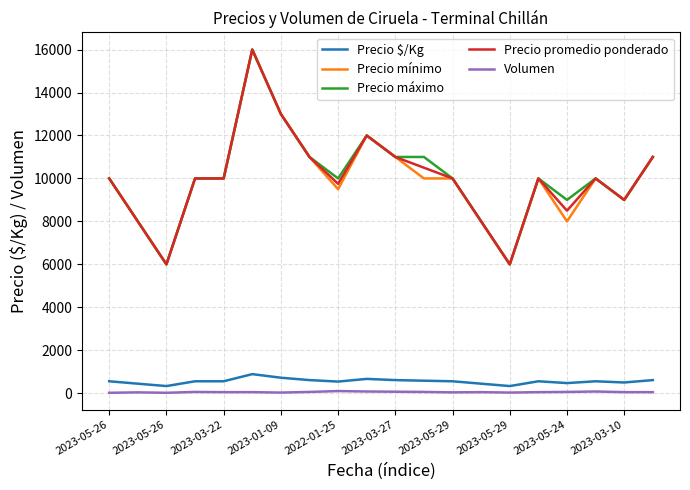

What is the minimum value for Precio máximo?

6000